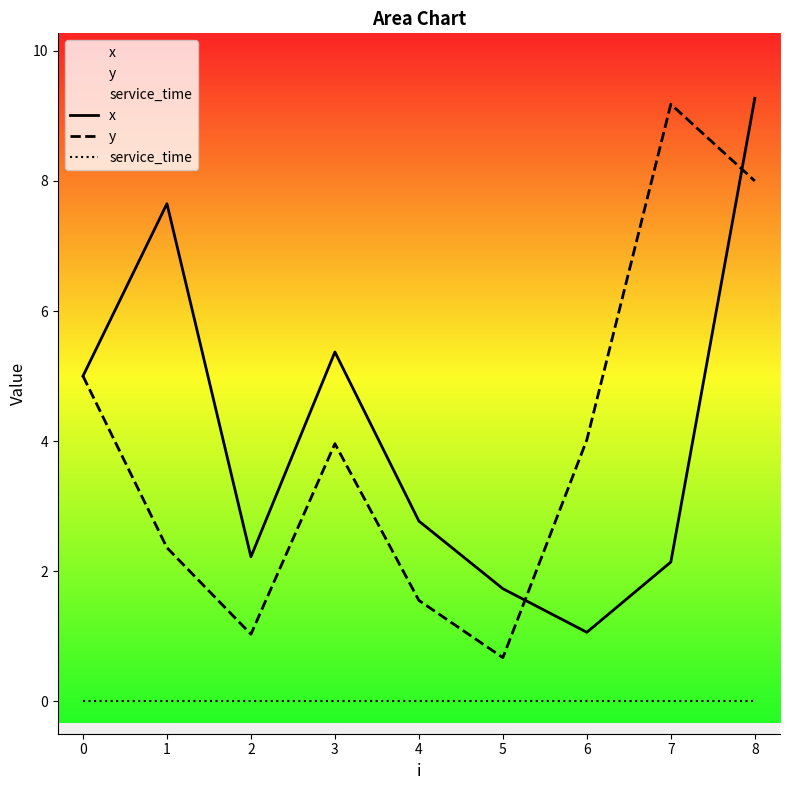

The value of x at 5 is 1.7. True or false?

True